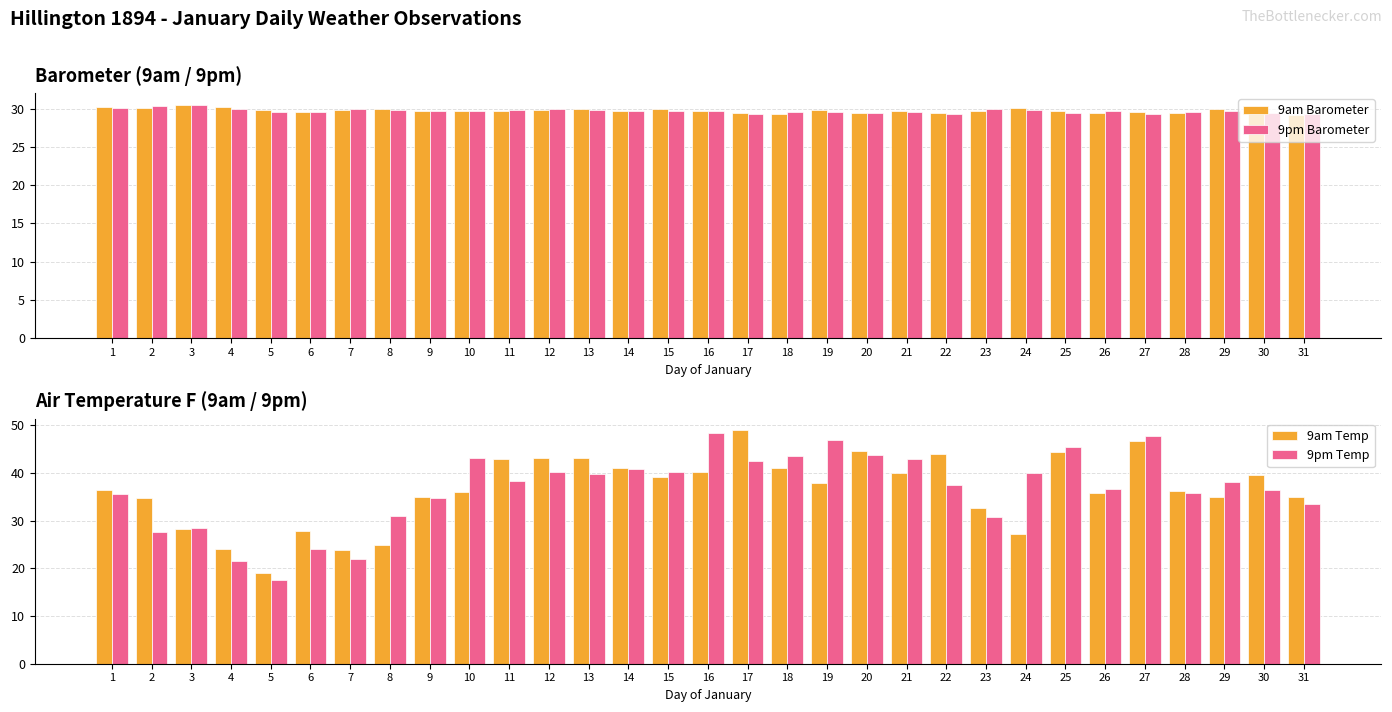

Reading right to left, extract all data points from this chart.

9am Barometer: 29.2	29.5	29.9	29.4	29.5	29.5	29.7	30.0	29.6	29.4	29.8	29.4	29.8	29.3	29.5	29.7	29.9	29.7	29.9	29.8	29.7	29.7	29.7	30.0	29.8	29.5	29.8	30.3	30.5	30.1	30.2
9pm Barometer: 29.4	29.5	29.7	29.6	29.3	29.7	29.4	29.8	30.0	29.3	29.6	29.5	29.6	29.5	29.3	29.6	29.7	29.7	29.8	30.0	29.8	29.8	29.8	29.9	29.9	29.6	29.6	30.0	30.4	30.4	30.1
9am Temp: 34.9	39.7	34.9	36.3	46.8	35.9	44.4	27.2	32.6	44.1	40.0	44.7	37.9	41.1	49.0	40.2	39.1	41.0	43.1	43.1	43.0	36.0	34.9	24.9	23.8	27.9	19.0	24.0	28.3	34.7	36.4
9pm Temp: 33.6	36.4	38.1	35.9	47.8	36.7	45.4	40.0	30.7	37.5	42.9	43.9	46.9	43.5	42.6	48.5	40.2	40.9	39.9	40.3	38.4	43.1	34.7	31.1	22.0	24.0	17.5	21.6	28.5	27.6	35.6